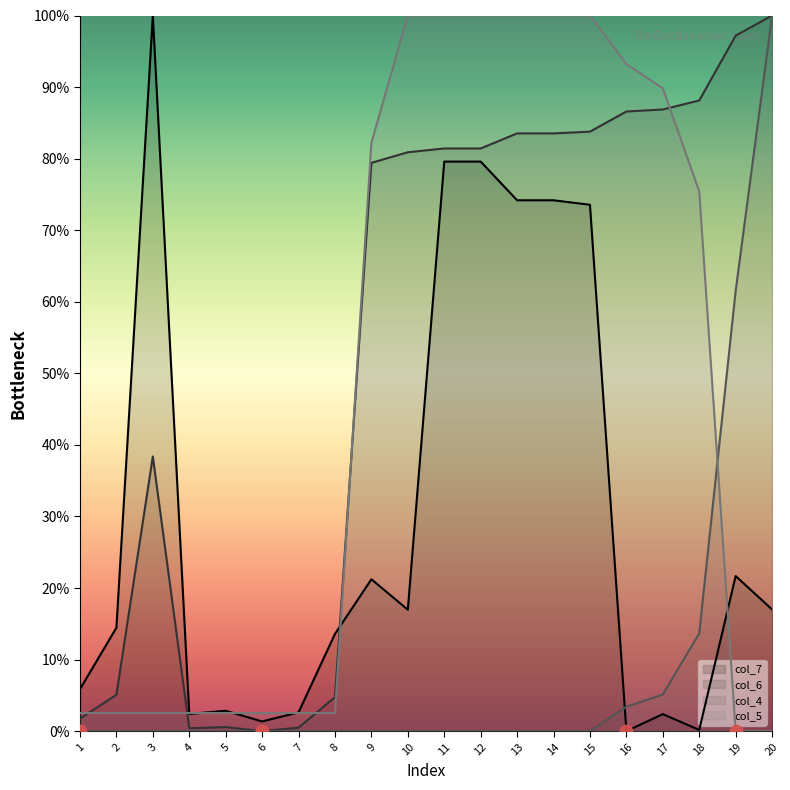

What are all the series names shown in the legend?

col_7, col_6, col_4, col_5